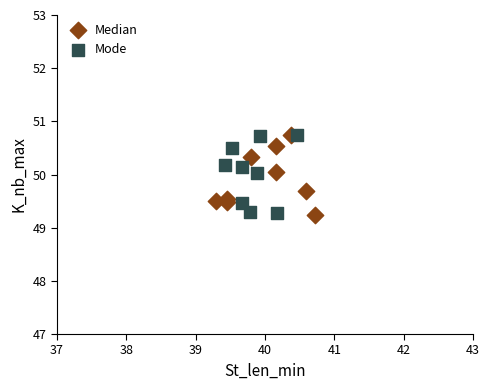

What are all the series names shown in the legend?

Median, Mode